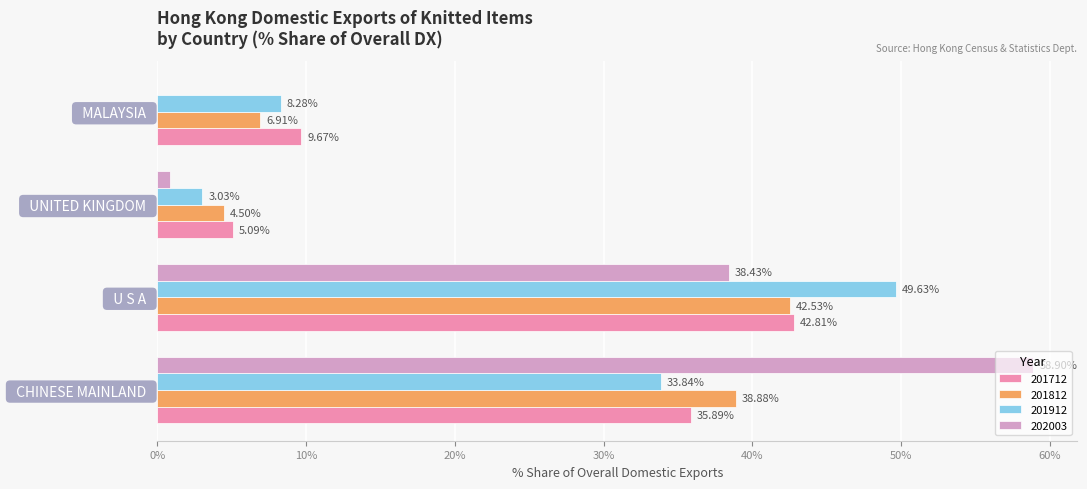

At which label does 201712 reach its peak?

  U S A  